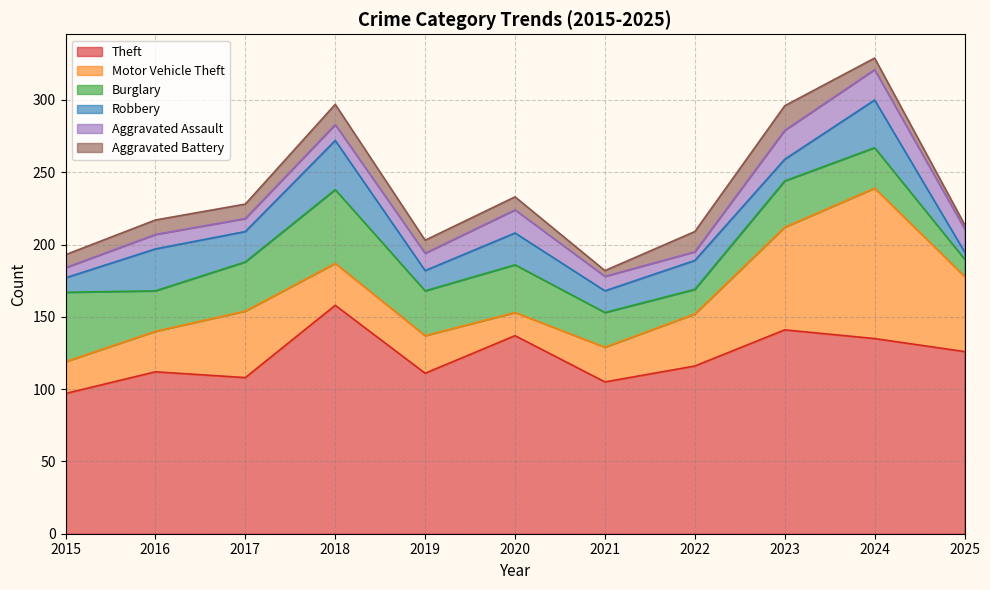

Which series has the largest range (max minus min)?

Motor Vehicle Theft